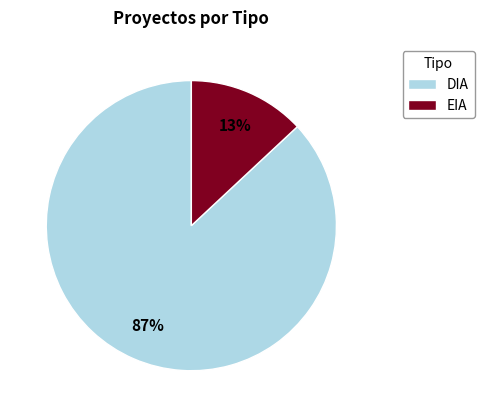

Combined, do DIA and EIA account for over 50%?

Yes